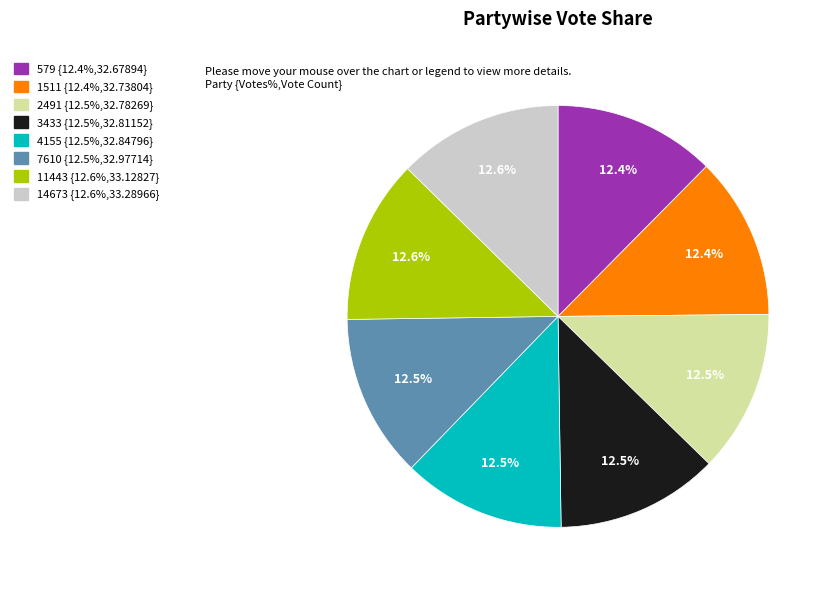

What portion of the pie excludes 7610?

87.5%